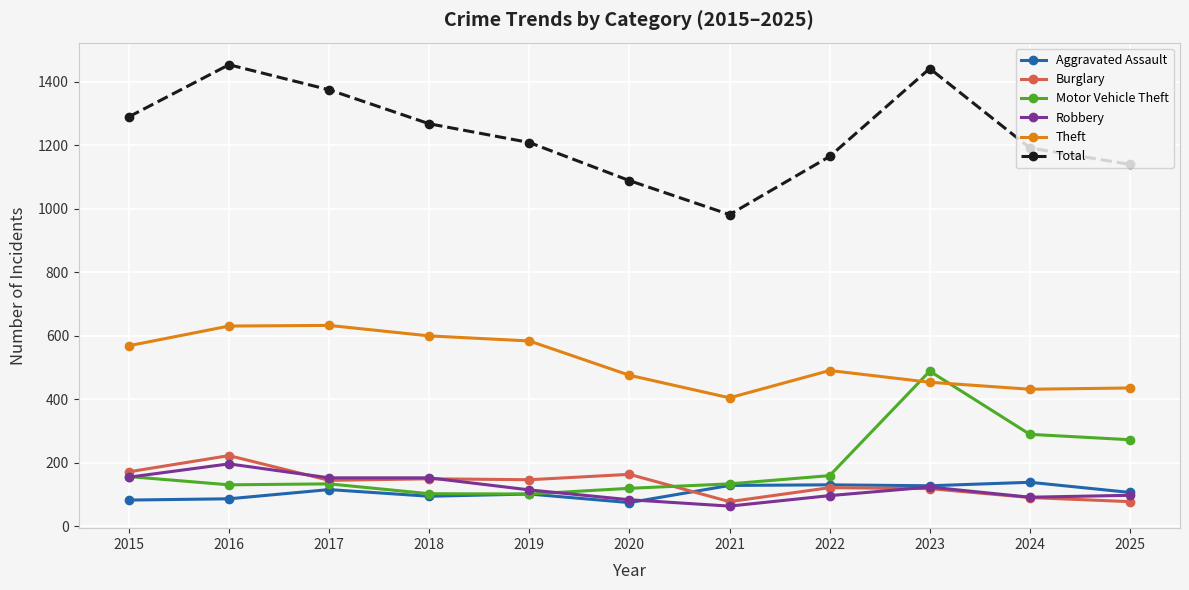

What is the highest value of the Theft series?

633